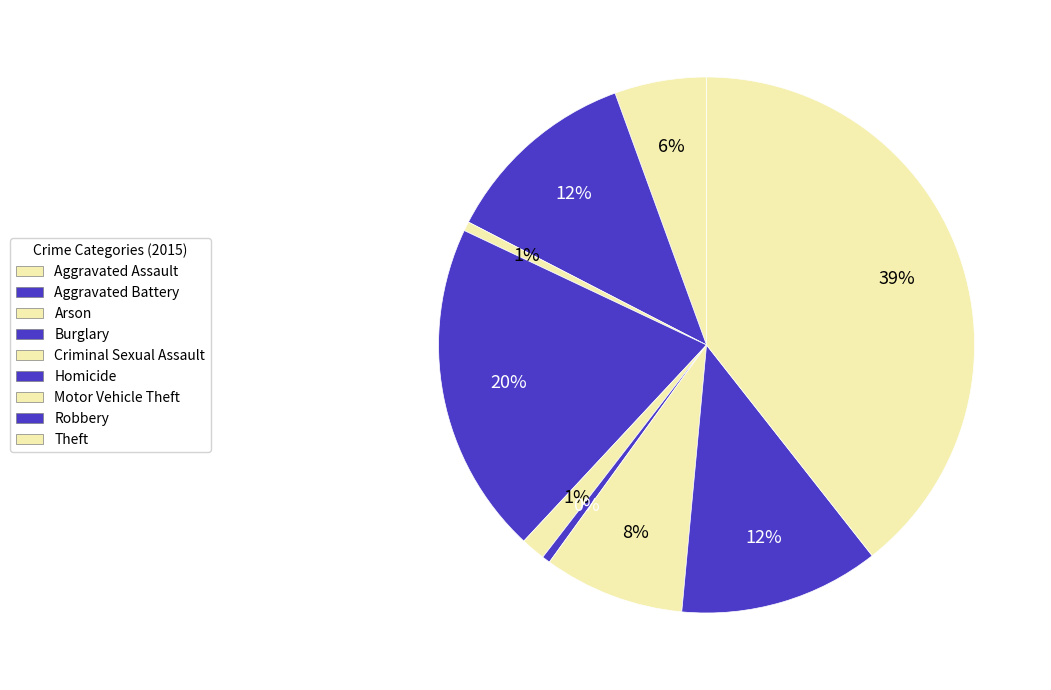

What is the largest slice in the pie chart?

Theft